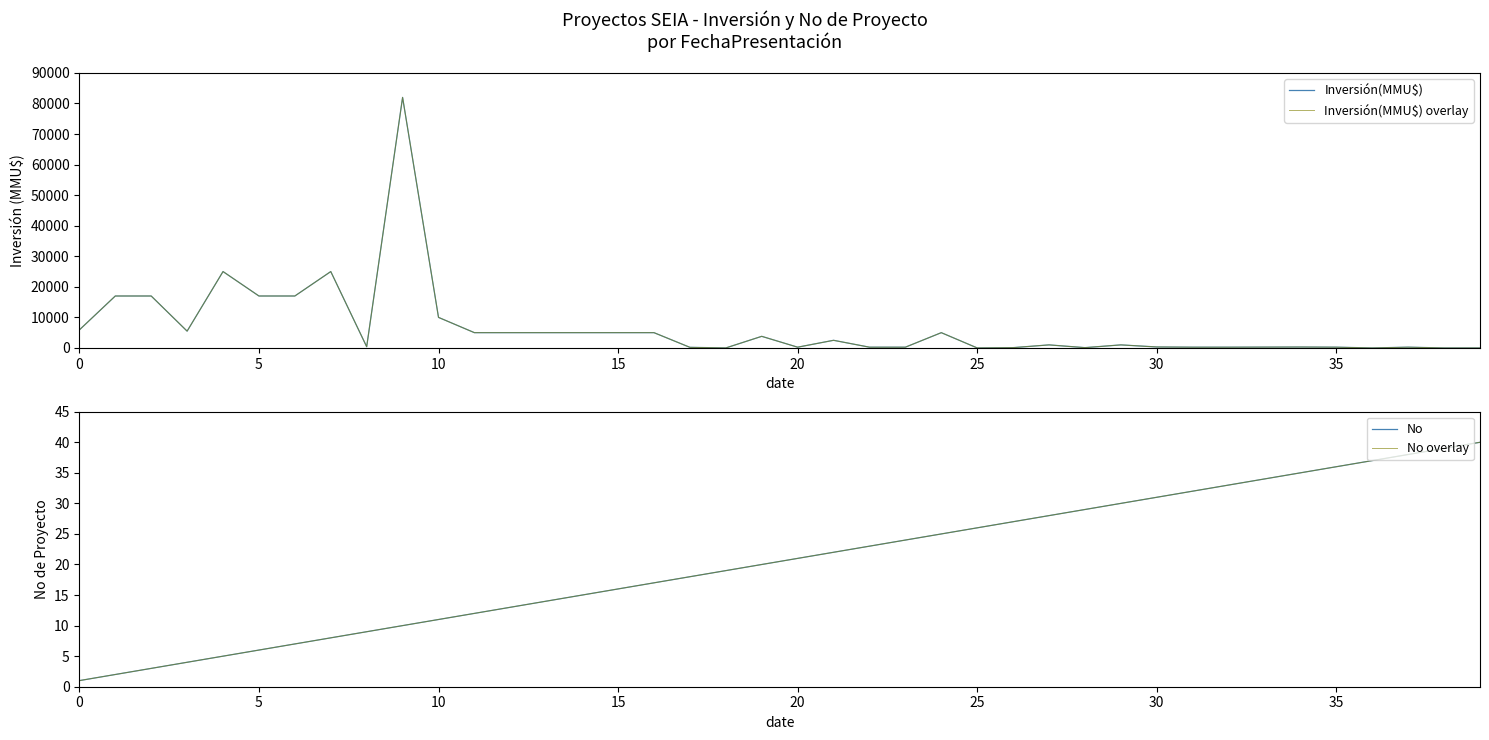

True or false: Inversión(MMU$) has more than 0 interior local peaks.

True